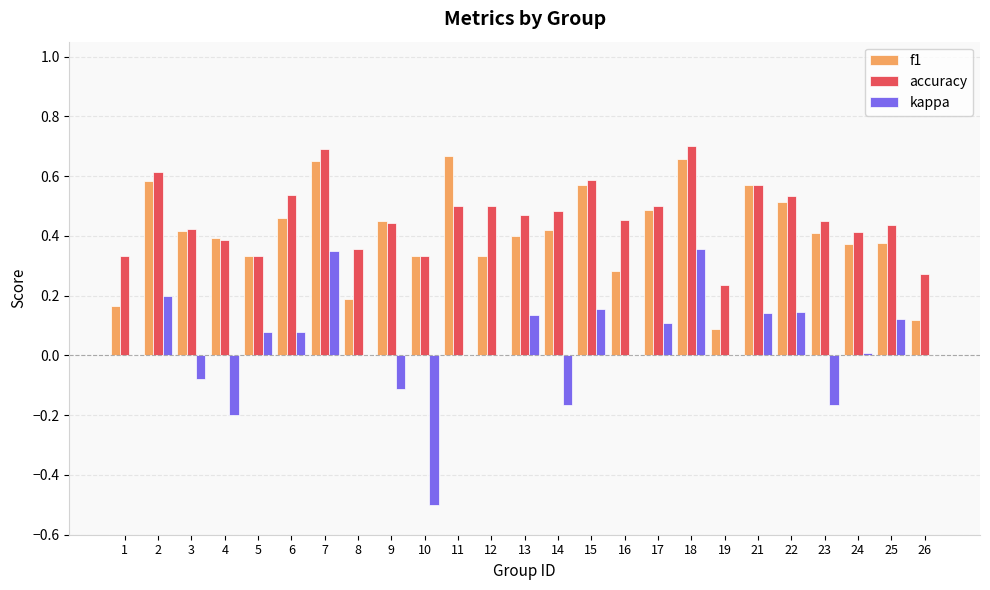

The accuracy series shows 0.4 at 8. True or false?

True